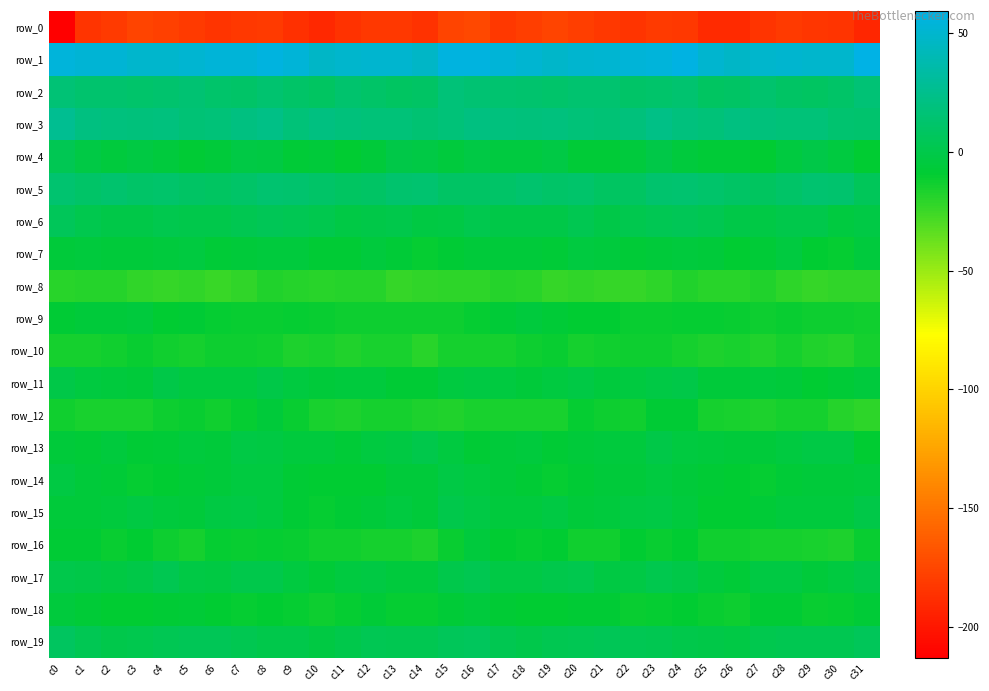

The value of row_8 at c3 is -22.1. True or false?

True